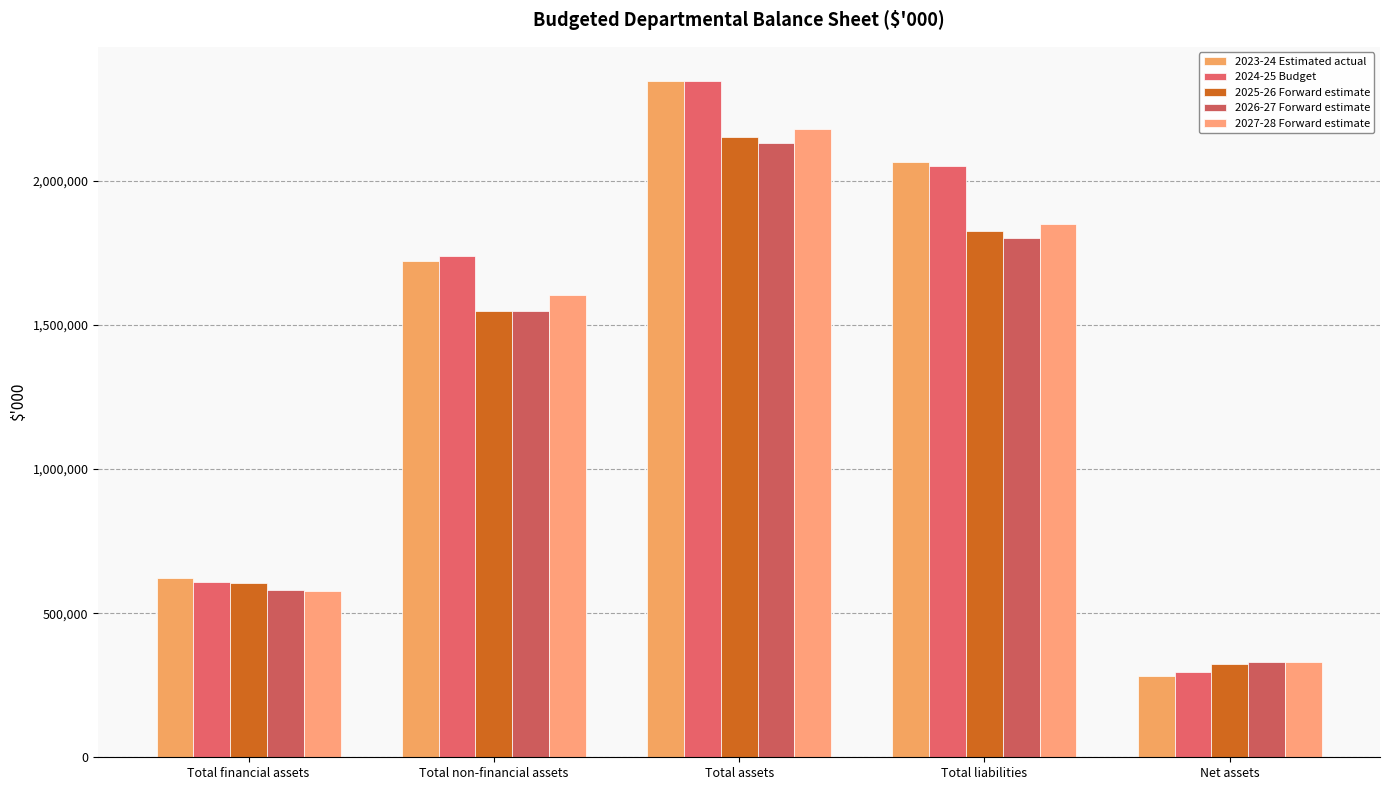

Which series changed the most between Total non-financial assets and Total assets?

2023-24 Estimated actual